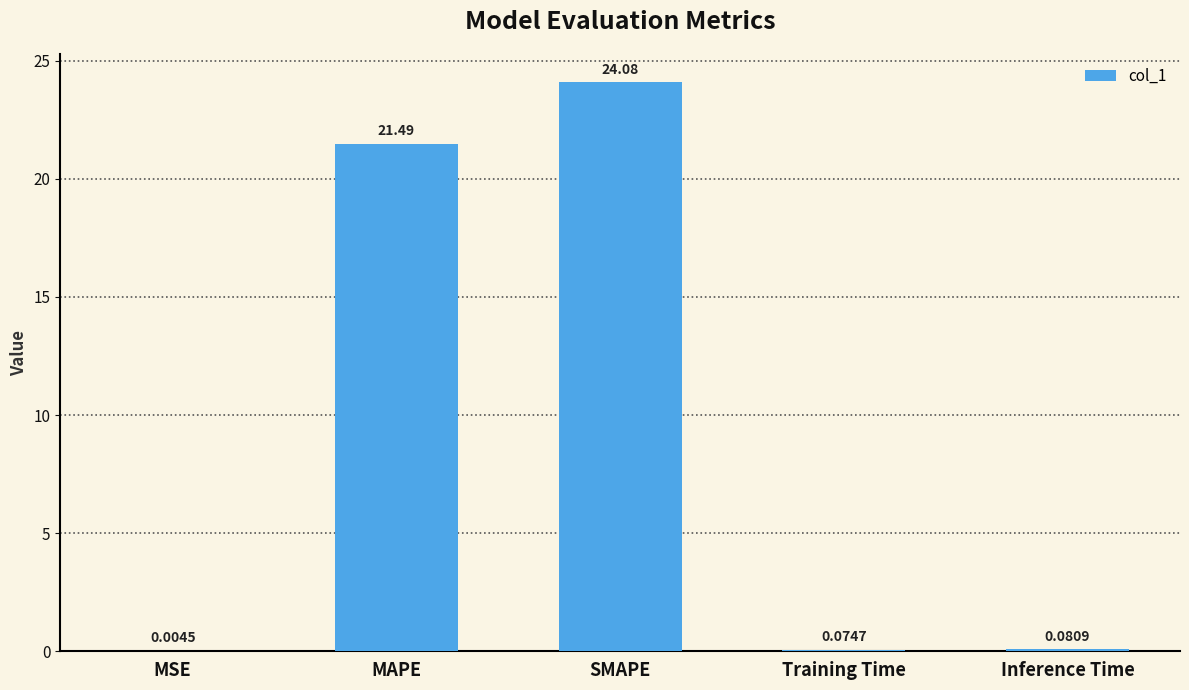

What is the difference between the values at MSE and MAPE?

21.5